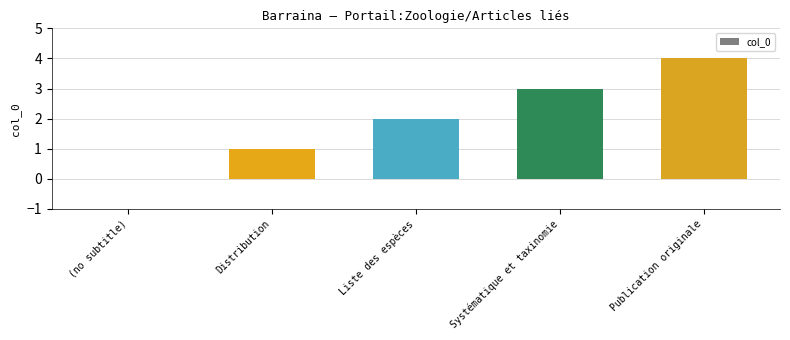

The chart shows a value of 0 at (no subtitle). True or false?

True